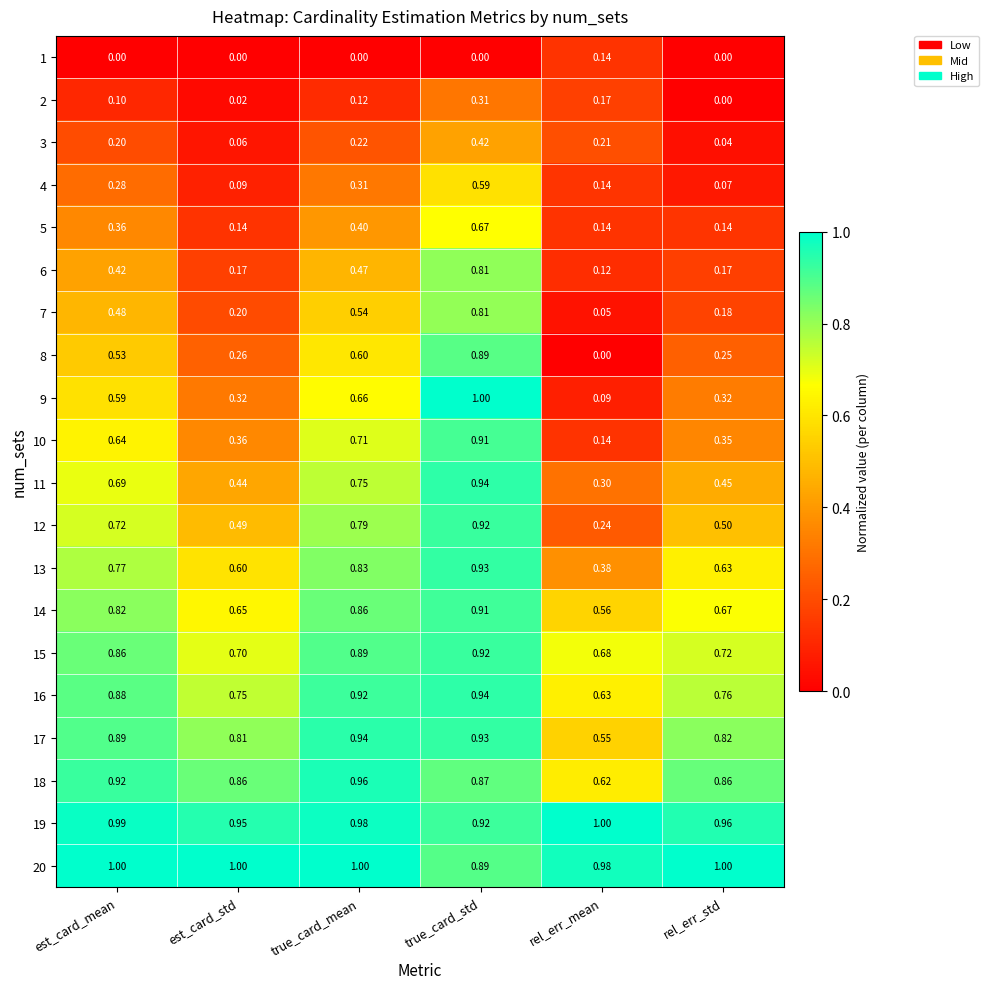

Which category has the lowest value in the 18 series?

rel_err_mean